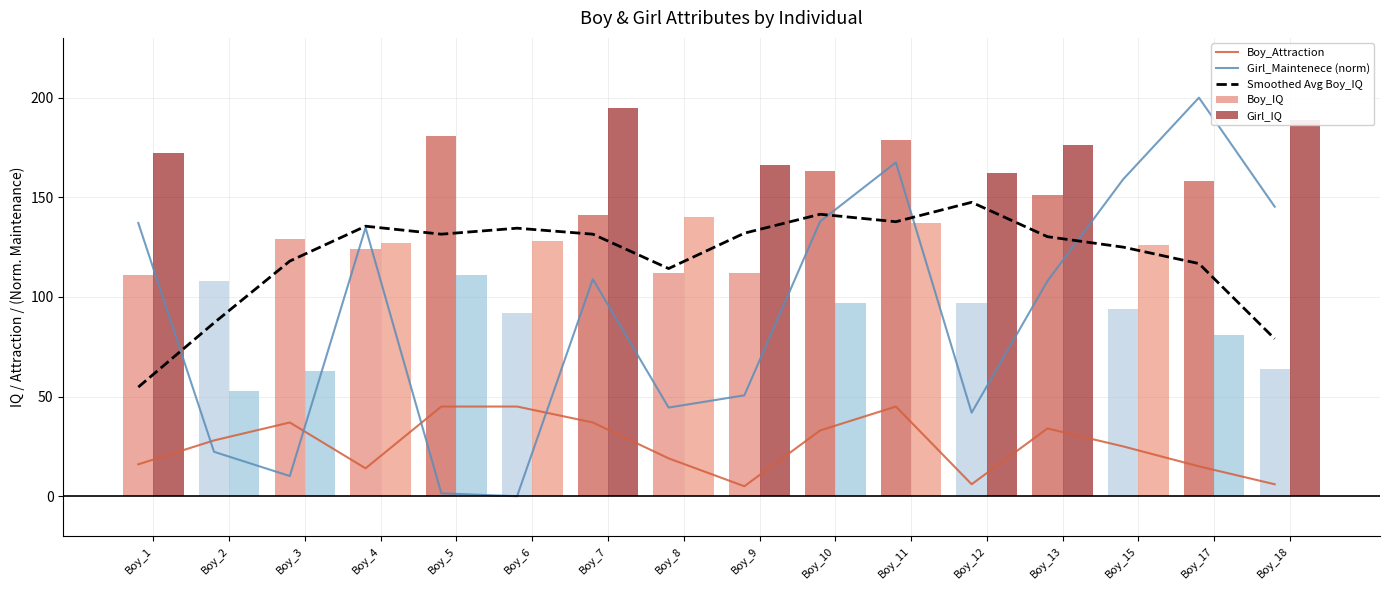

What is the total value across all series at Boy_10?

572.4